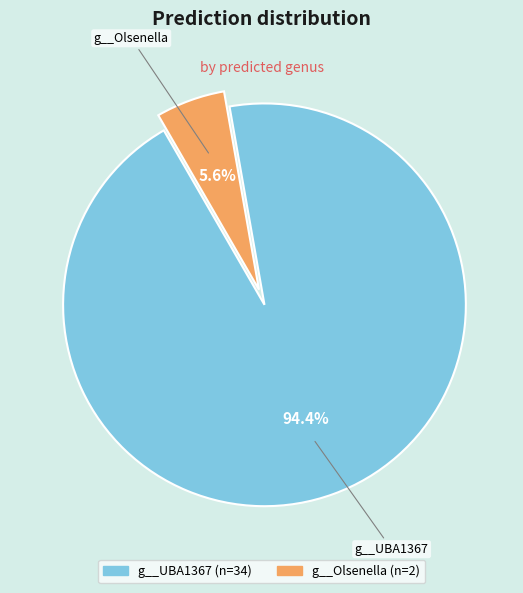

How many segments does this pie chart have?

2